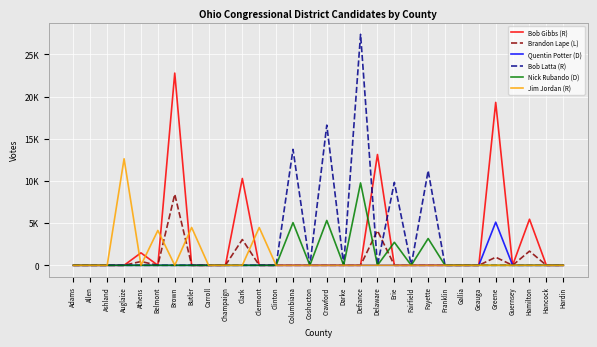

True or false: Nick Rubando (D) has a value of 0 at Gallia.

True